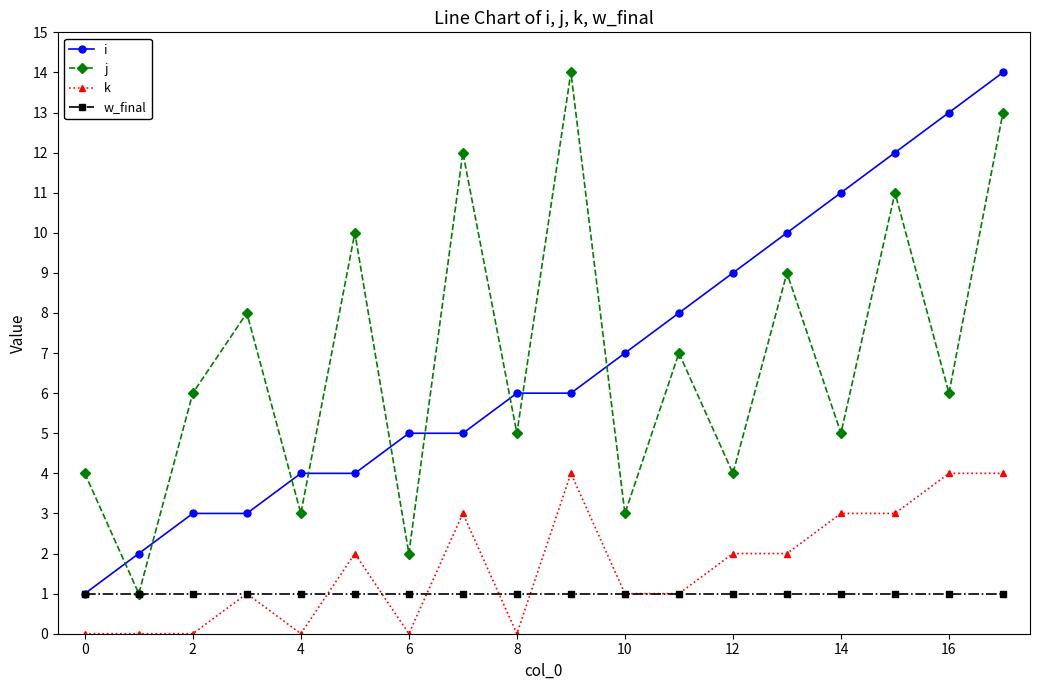

True or false: j has more than 2 points higher than both neighbors.

True